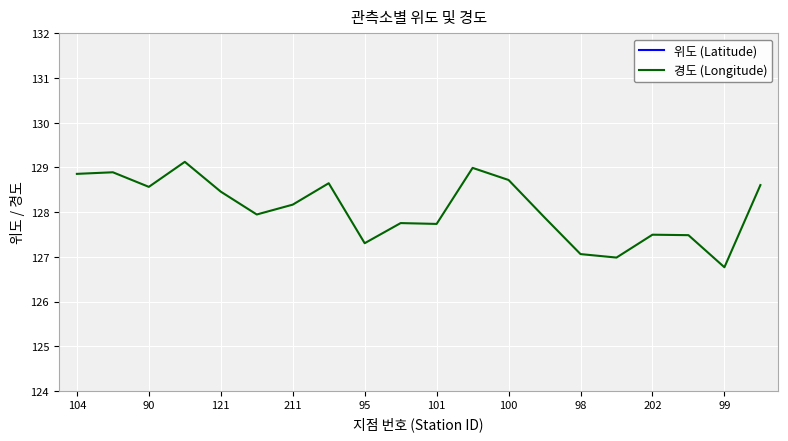

At which label does 경도 (Longitude) reach its minimum?

99